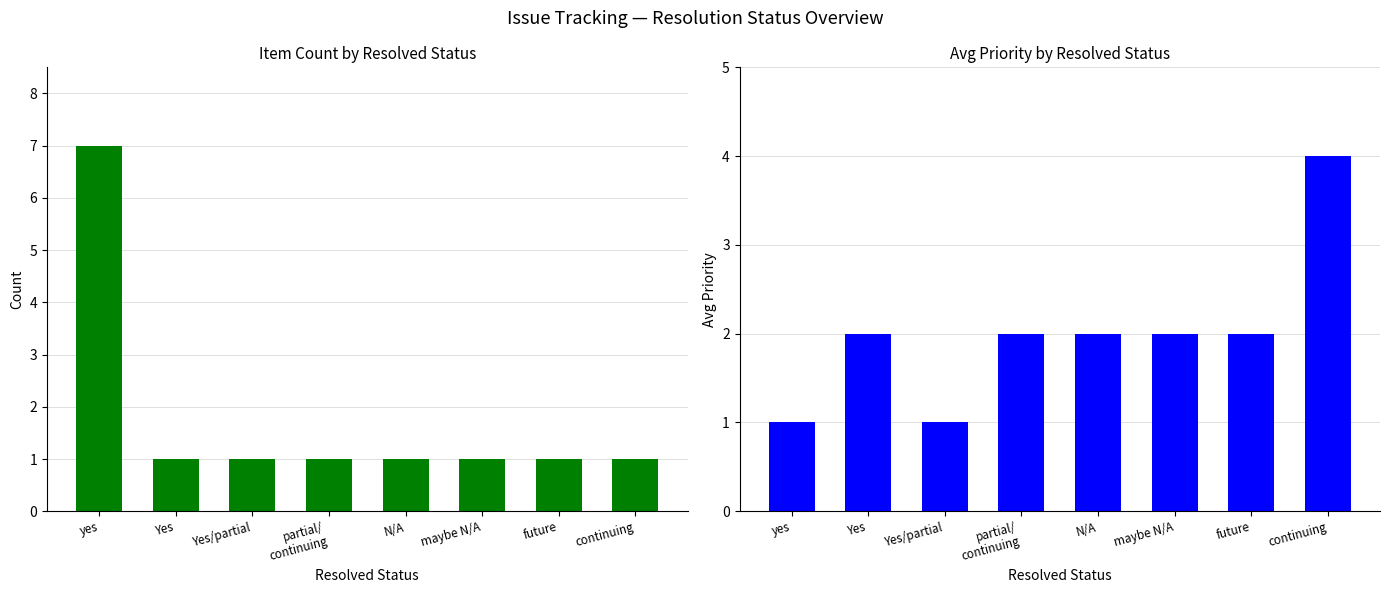

How many series are shown in this chart?

2